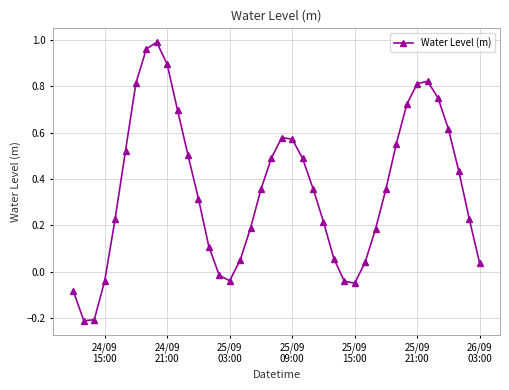

What is the difference between the maximum and minimum values?

1.2